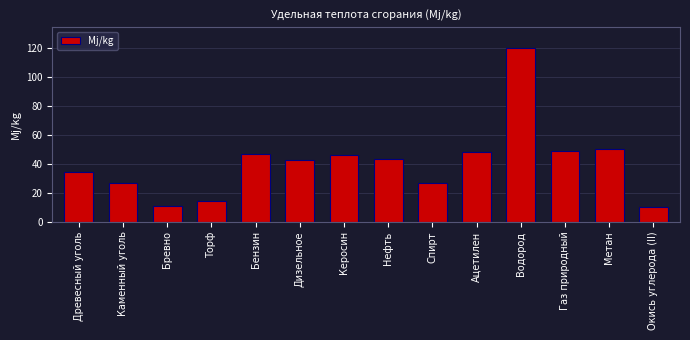

At which category does the chart reach its peak across all series?

Водород